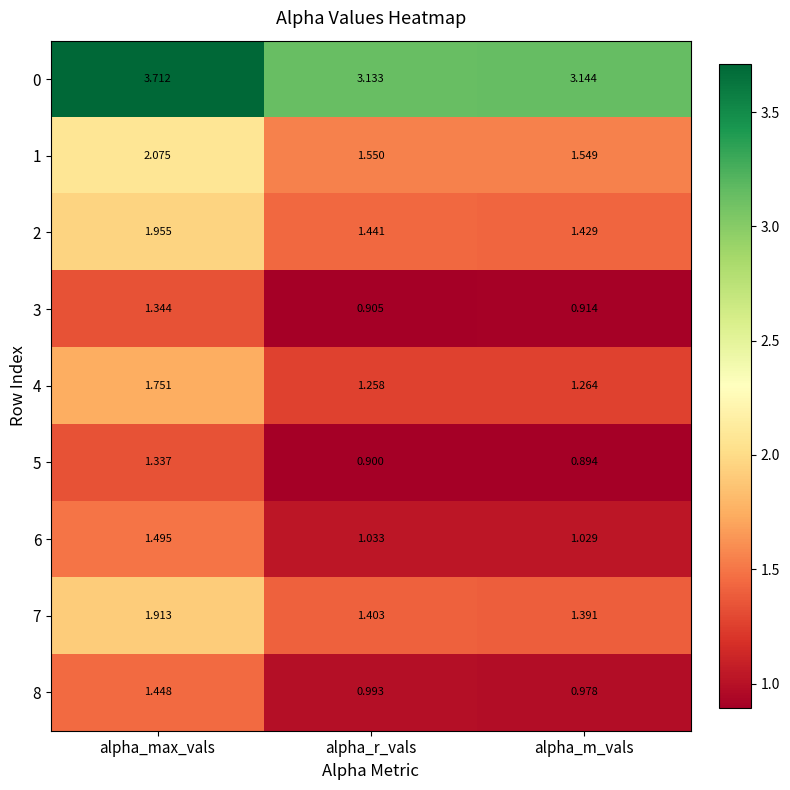

At which category is the sum across all series the highest?

alpha_max_vals